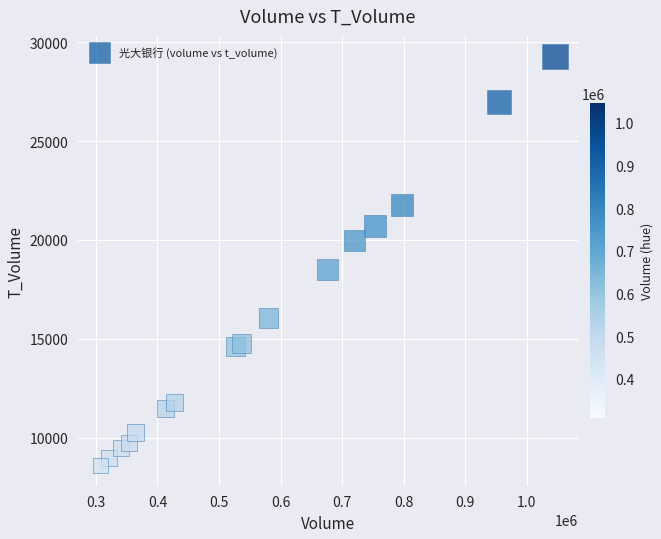

What Y value in the scatter plot is closest to 18947?

18497